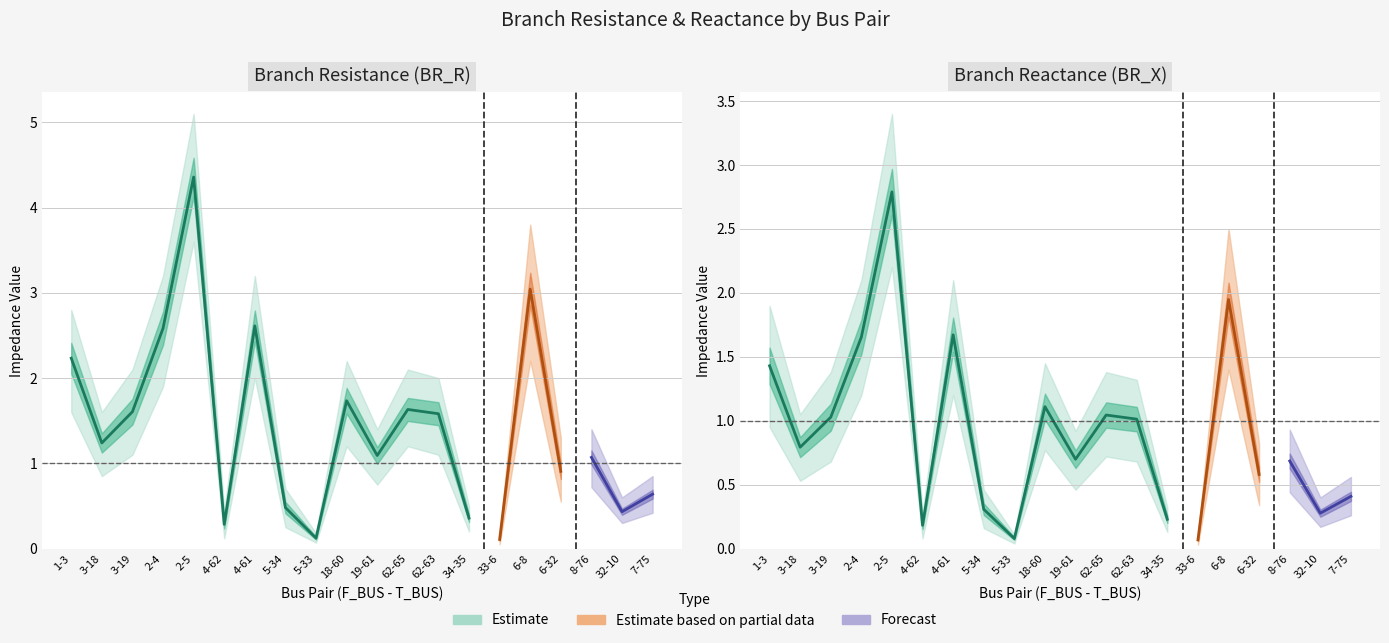

What is the value of the BR_R point at the 16th from the left?

3.0